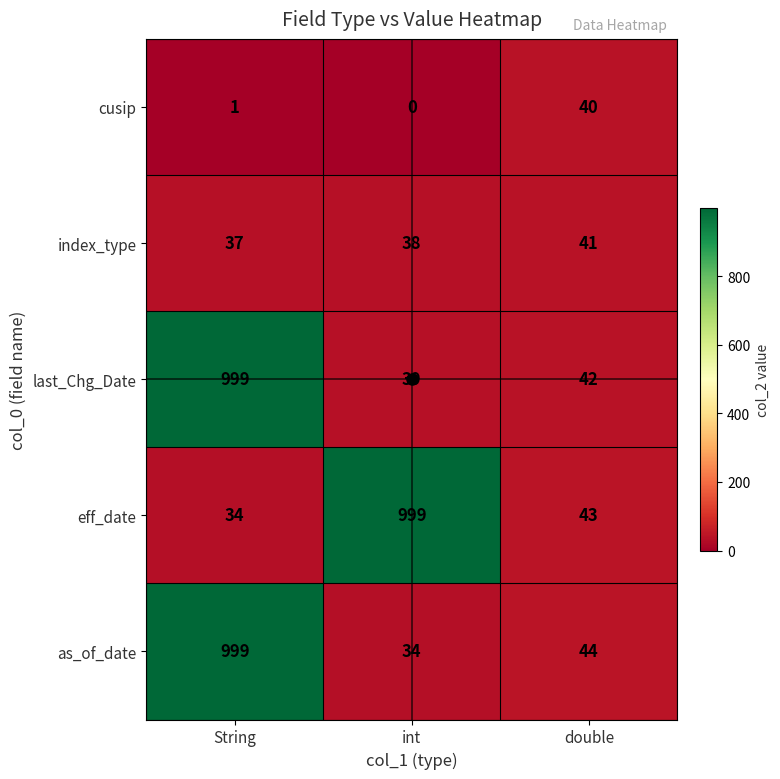

What is the sum of all last_Chg_Date values?

1080